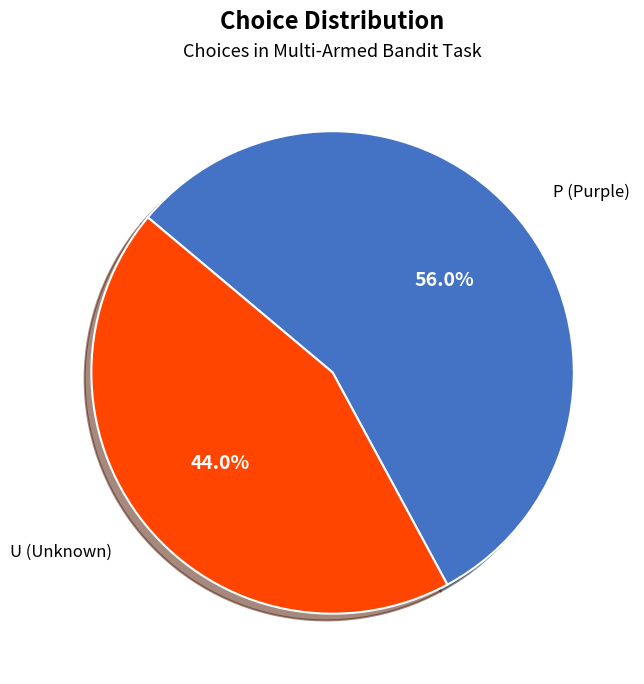

Is P the majority of the pie?

Yes